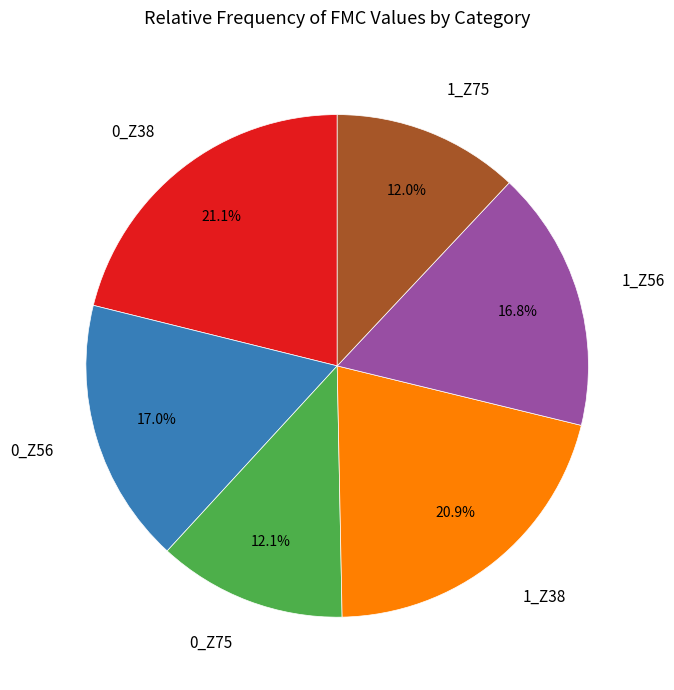

Between 0_Z56 and 0_Z38, which is larger?

0_Z38